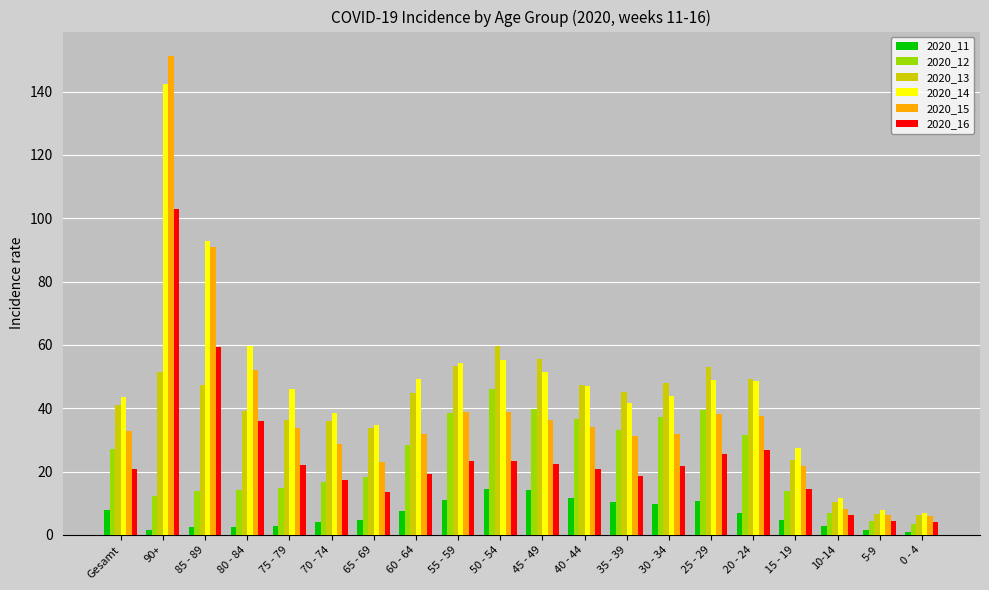

At which category is the sum across all series the highest?

90+